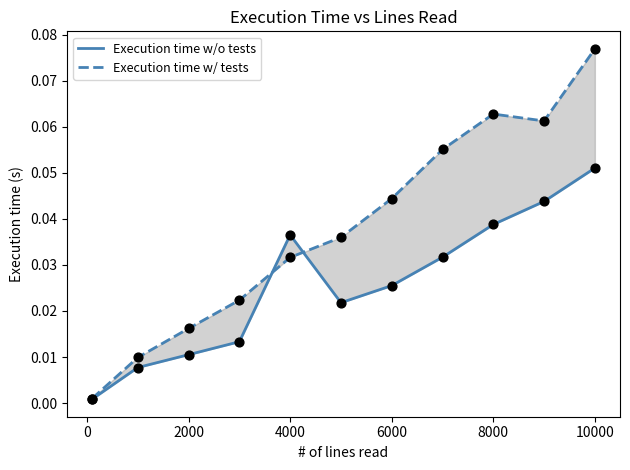

Which series has the largest total across all categories?

Execution time w/ tests